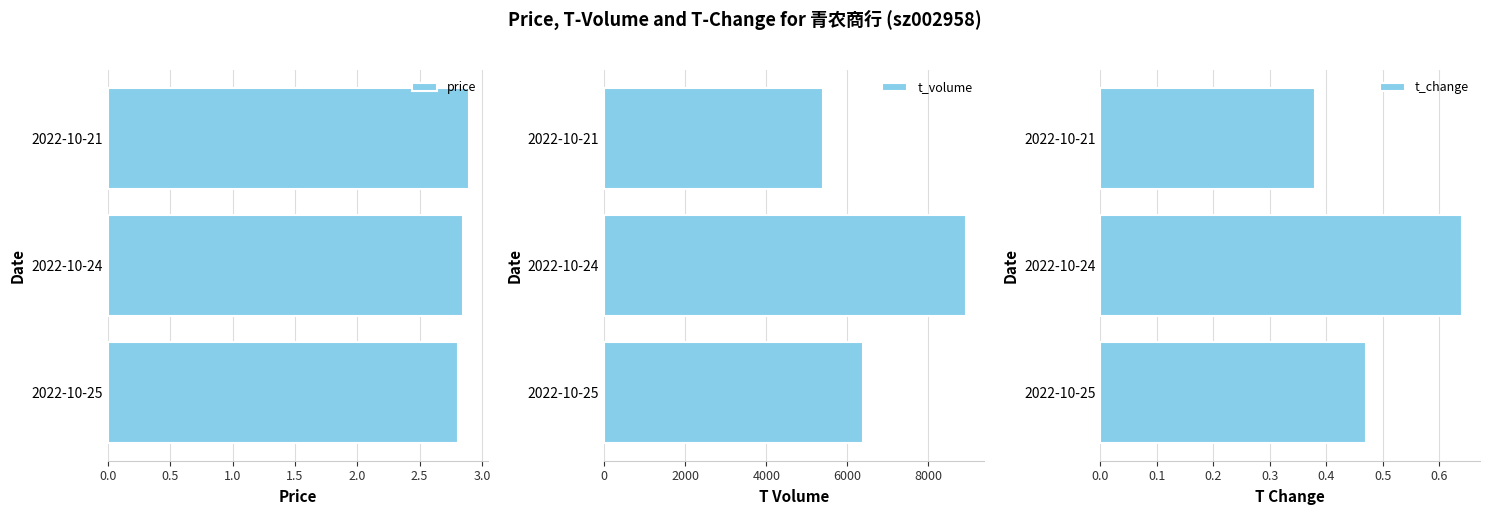

Rank the categories by t_volume value from highest to lowest.

2022-10-24, 2022-10-25, 2022-10-21